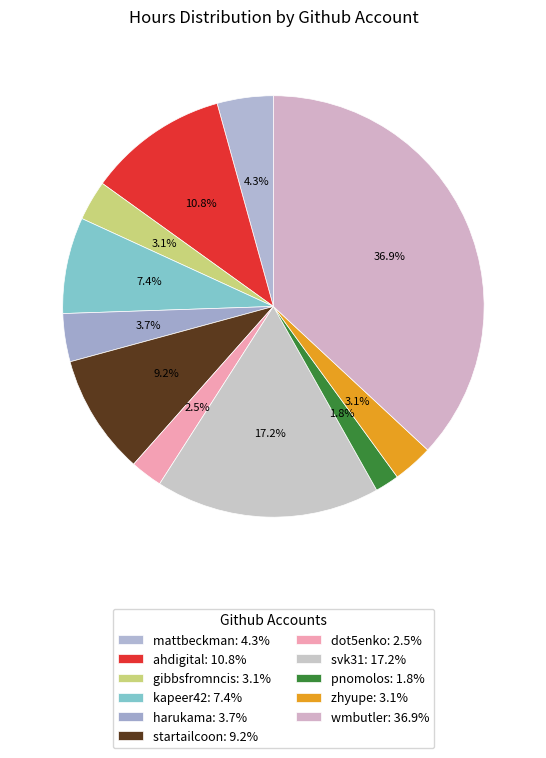

Which category has the smallest portion of the pie?

pnomolos